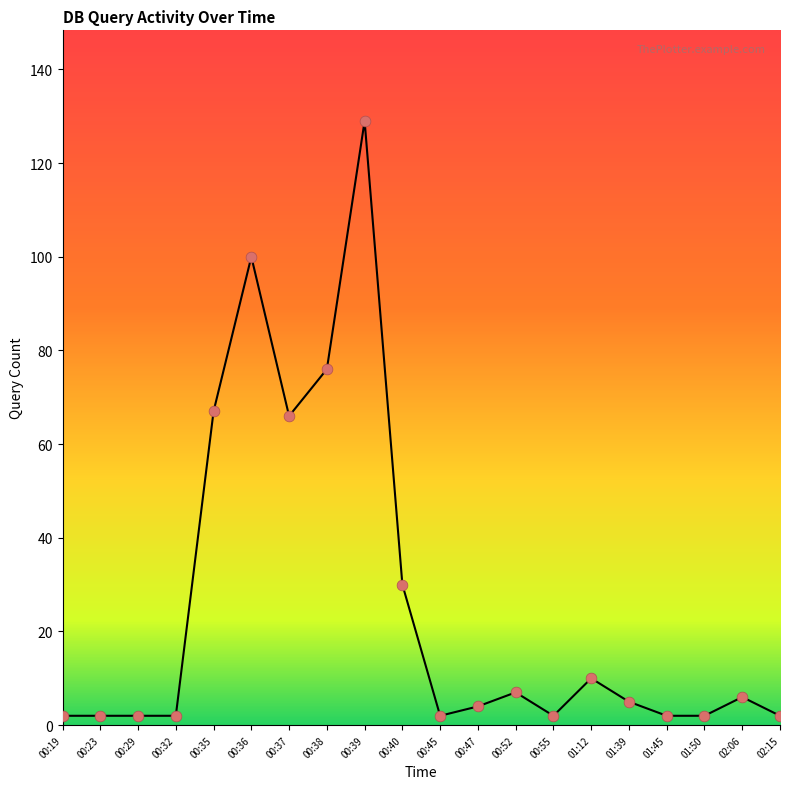

Between 00:40 and 00:52, which is larger?

00:40